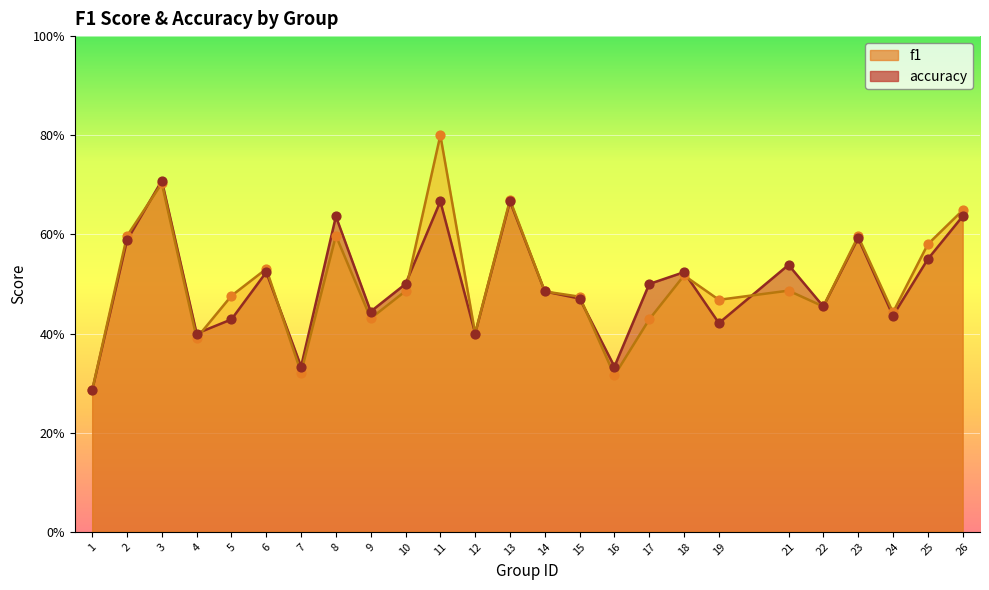

What are all the series names shown in the legend?

f1, accuracy